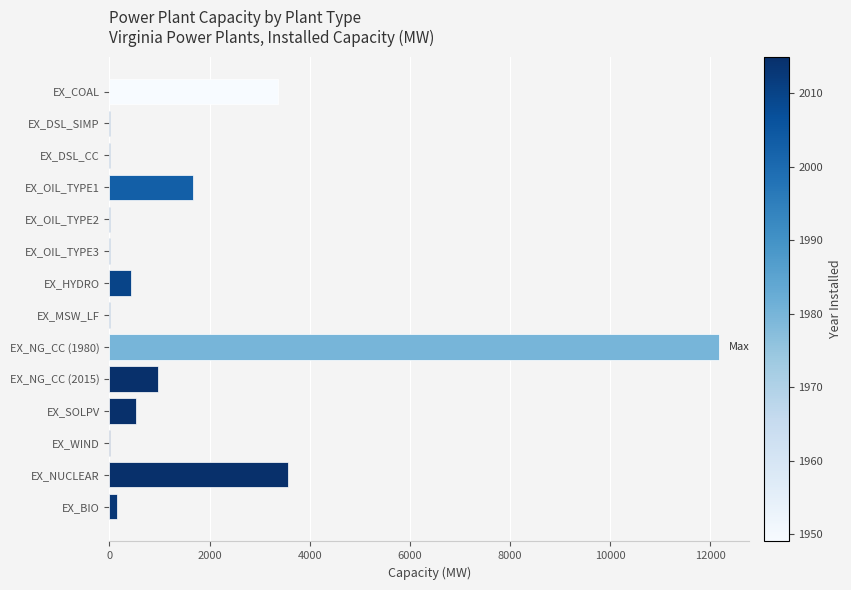

Between EX_BIO and EX_NUCLEAR, which is larger?

EX_NUCLEAR